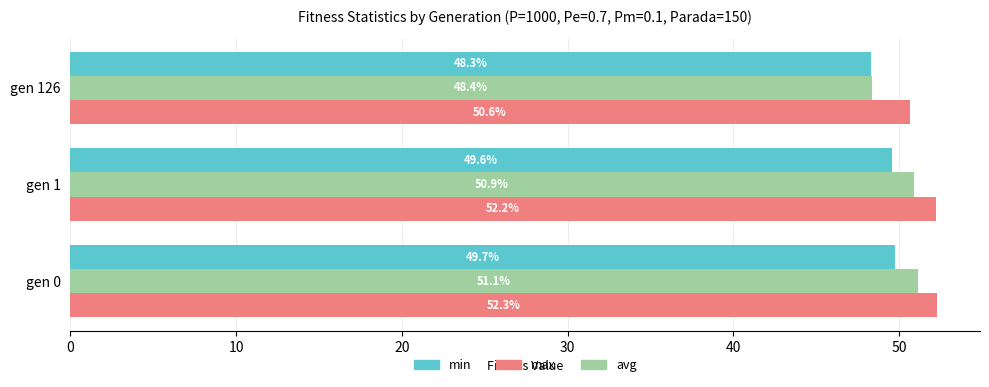

What are all the series names shown in the legend?

min, max, avg